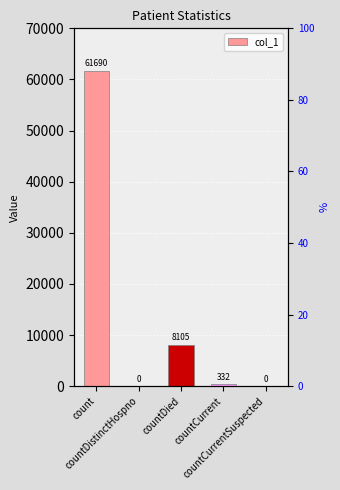

What position from the left is countCurrentSuspected?

5